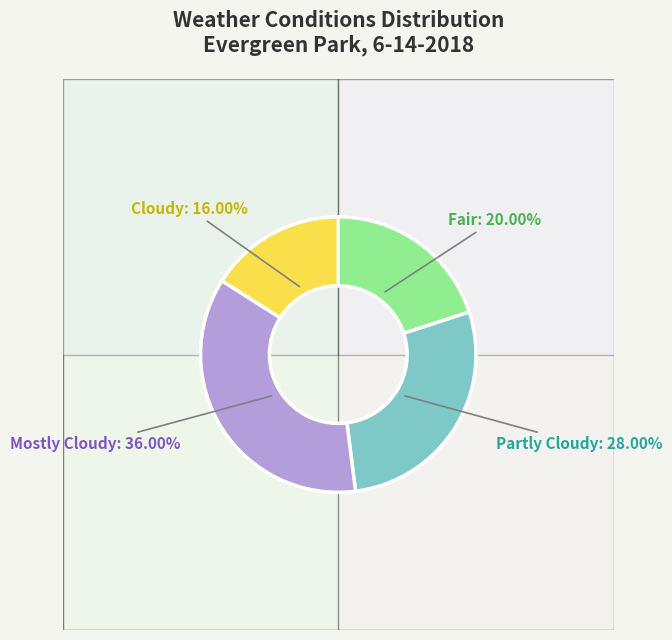

How many segments does this pie chart have?

4